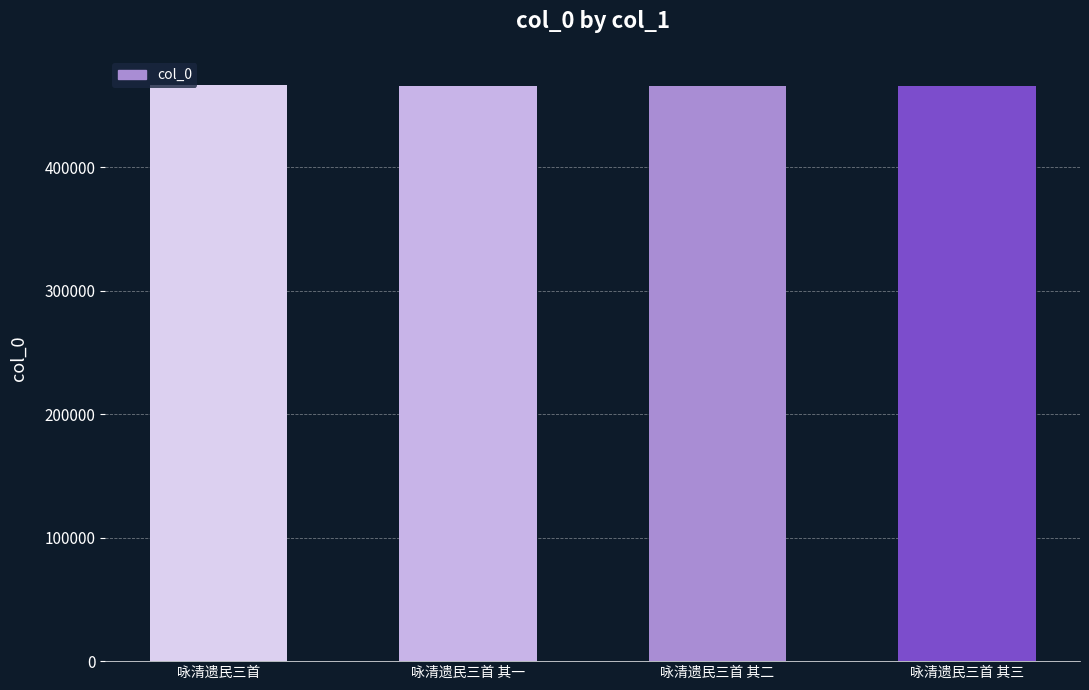

The chart shows a value of 725537 at 咏清遗民三首 其二. True or false?

False